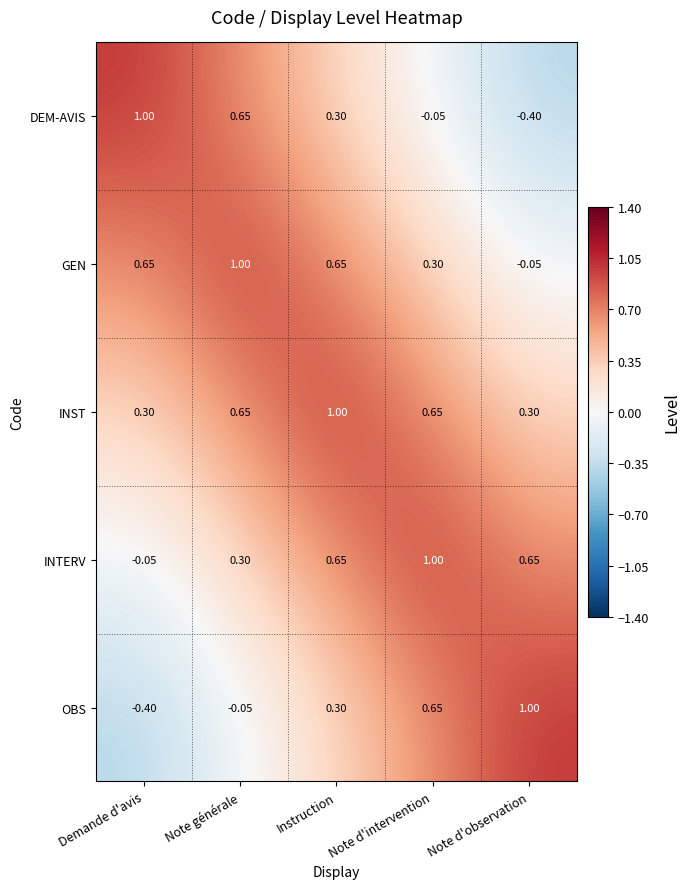

Where does the OBS series first go above 0?

Instruction